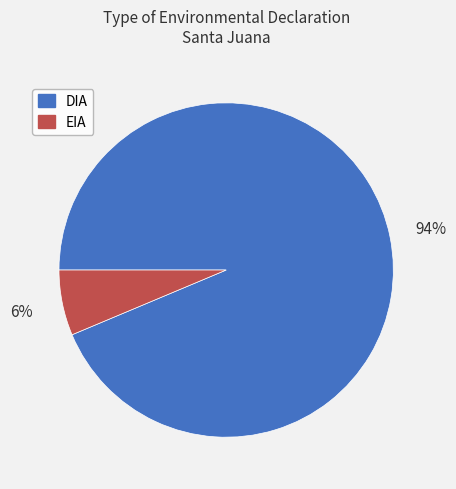

How many segments does this pie chart have?

2